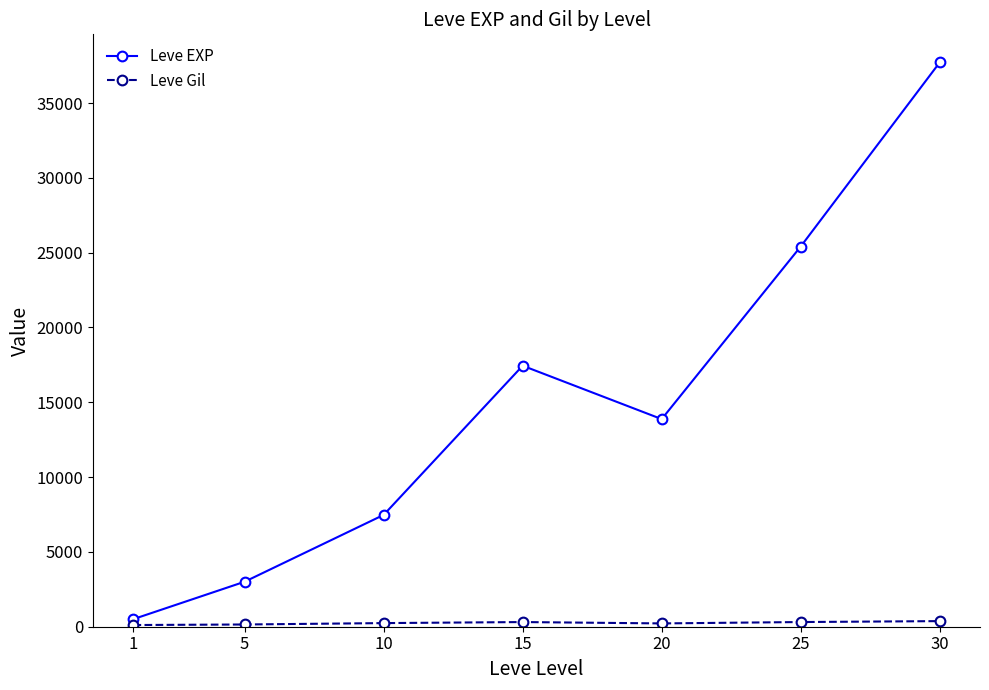

Between 10 and 15, which series saw the biggest shift?

Leve EXP